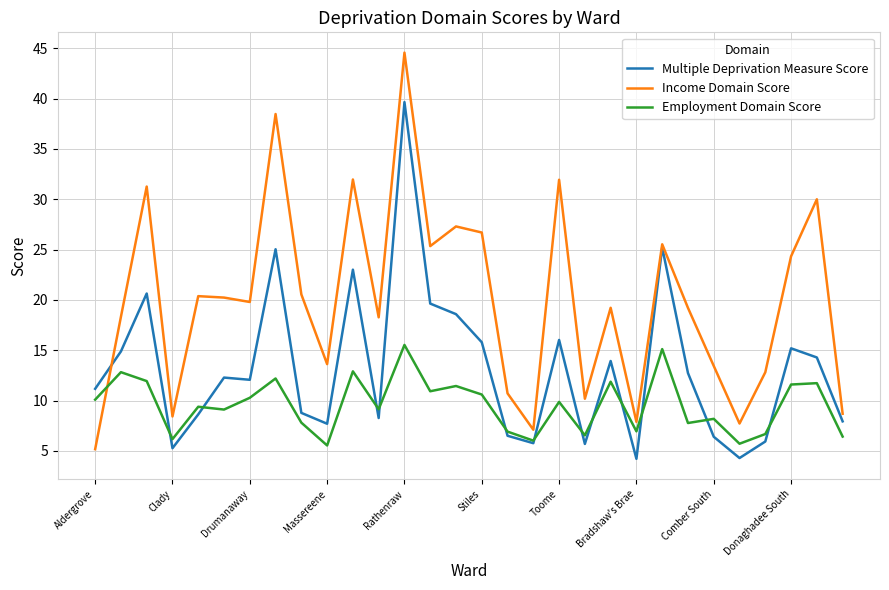

True or false: Multiple Deprivation Measure Score and Income Domain Score cross at least once.

True